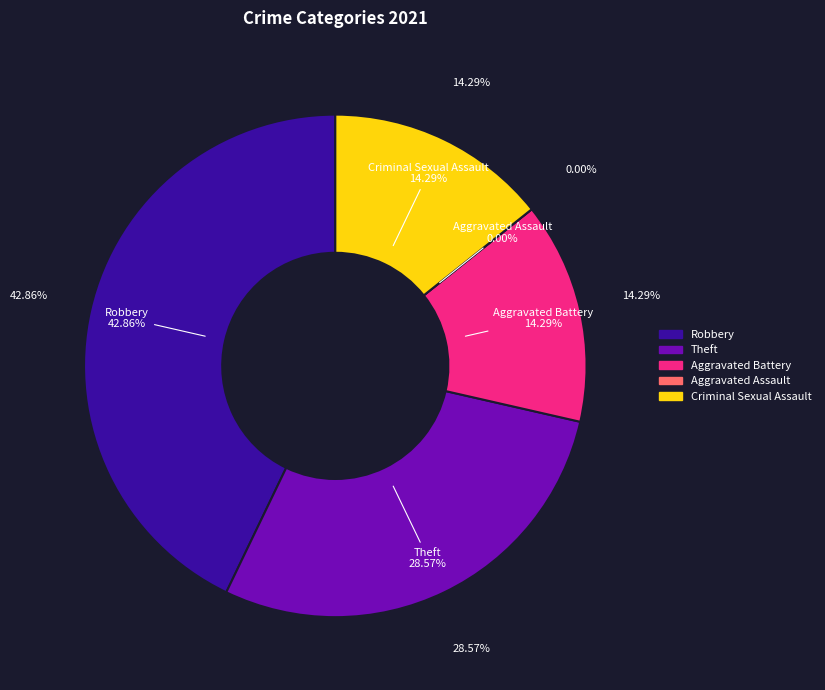

How many segments does this pie chart have?

5